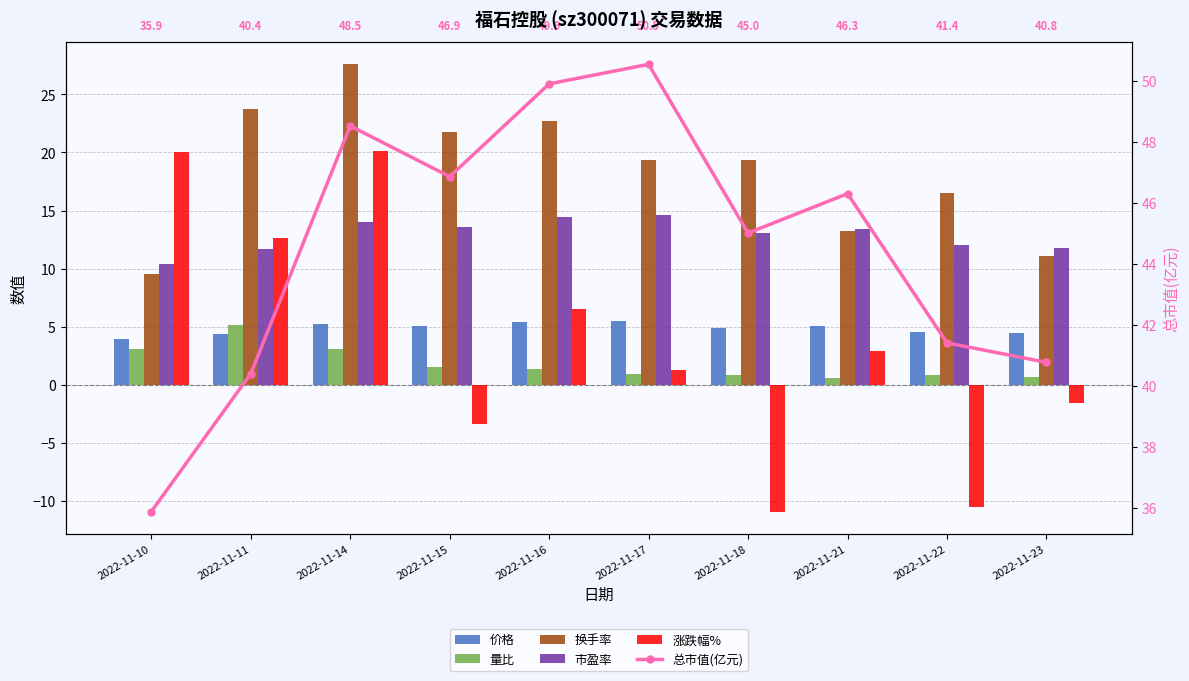

True or false: 换手率 has a value of 13.1 at 2022-11-17.

False